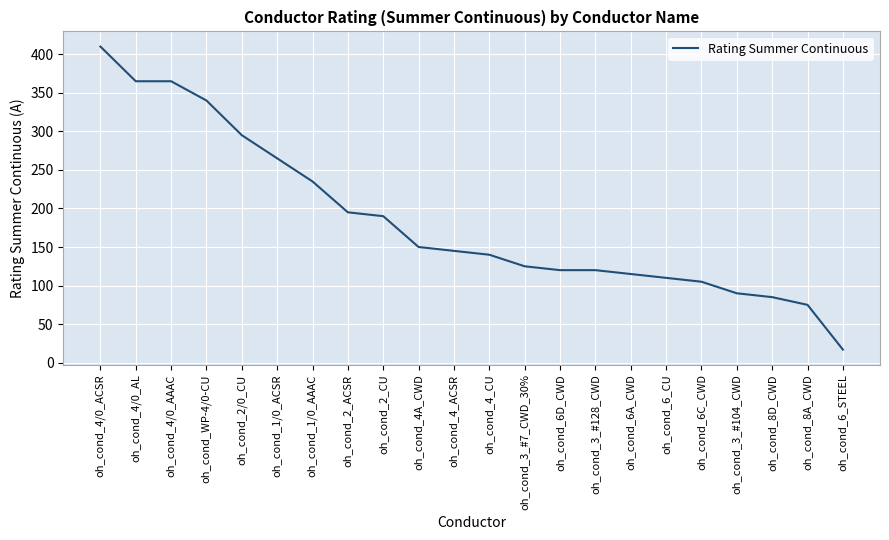

Approximately how many times larger is the value at oh_cond_2_ACSR compared to oh_cond_6_CU?

1.8